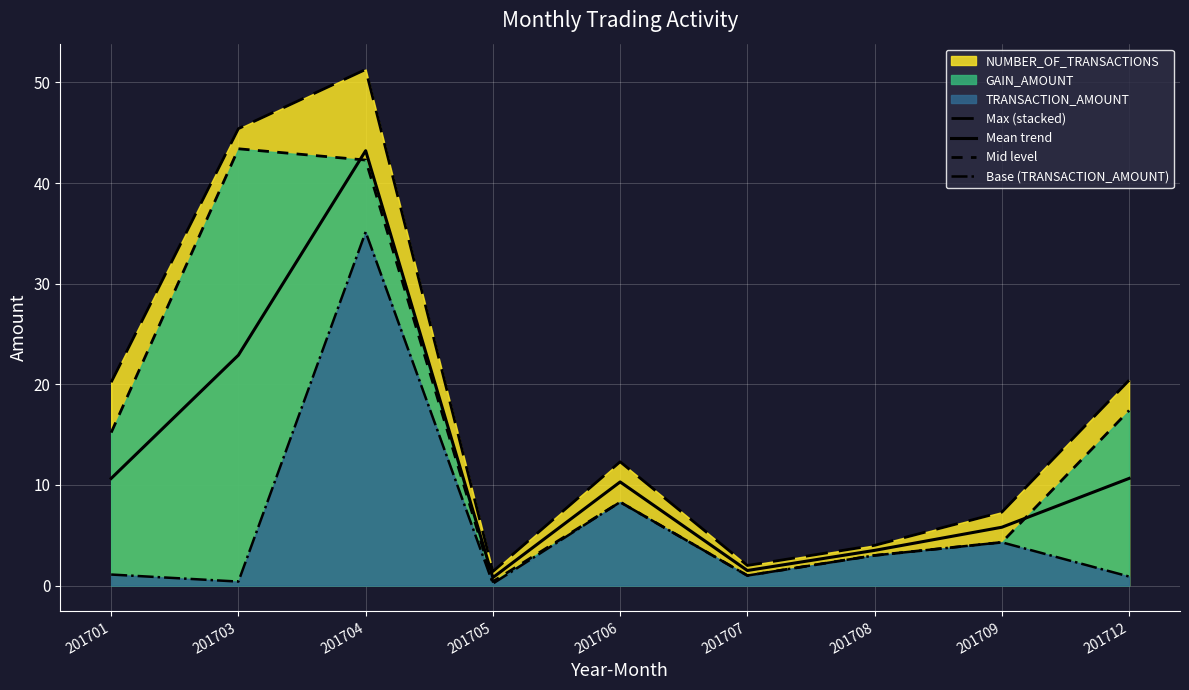

Where does the Base (TRANSACTION_AMOUNT) series first go above 1?

201701